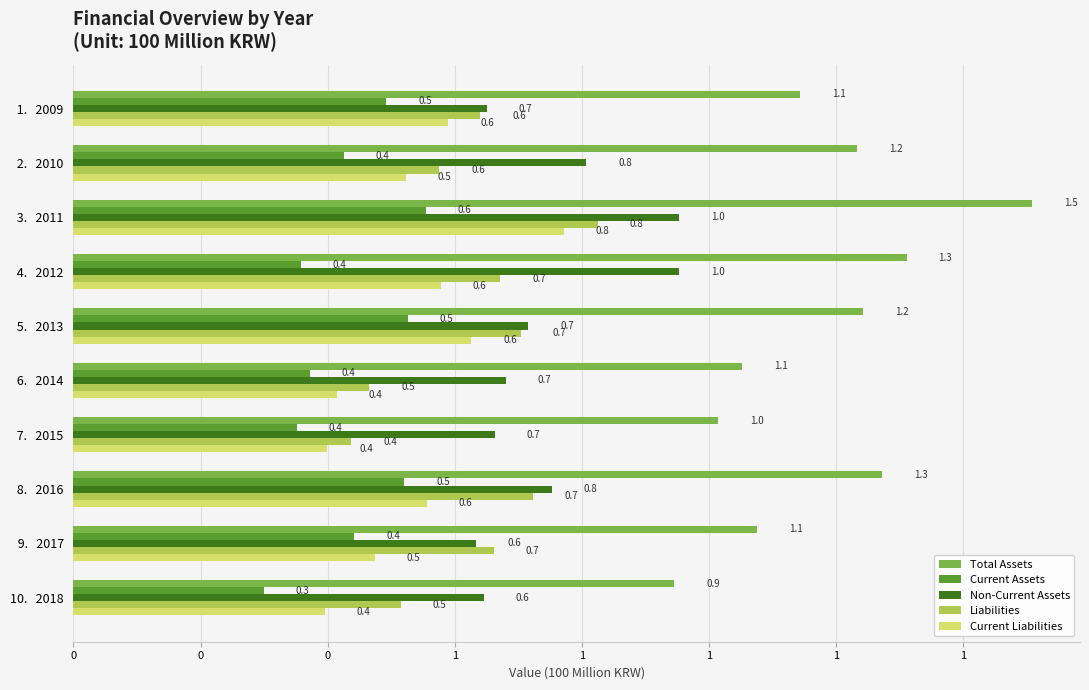

What is the difference between the maximum and minimum values in the Total Assets series?

0.6